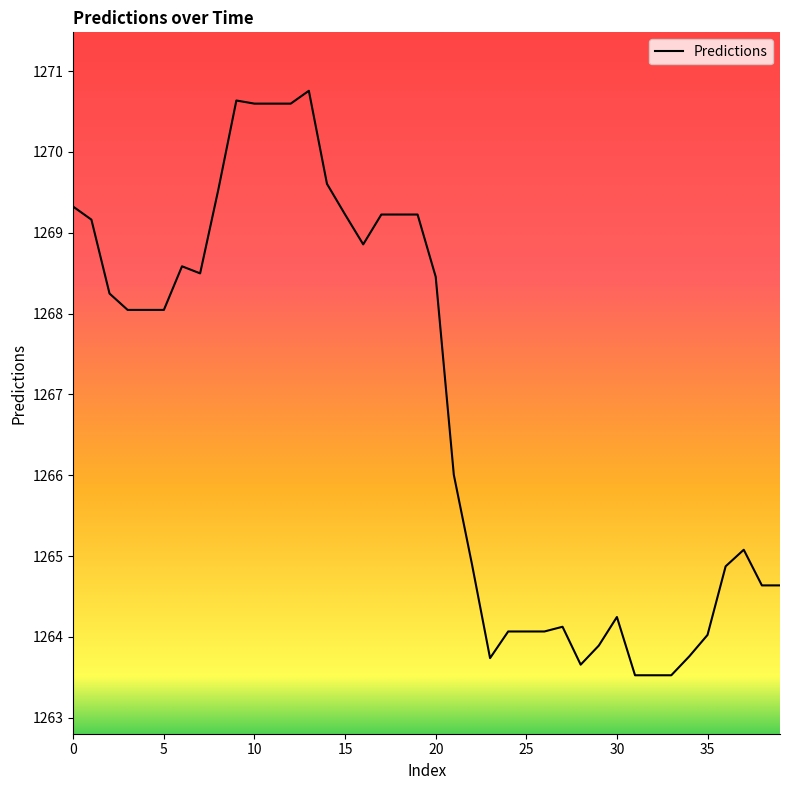

What is the maximum value shown in the chart?

1270.8